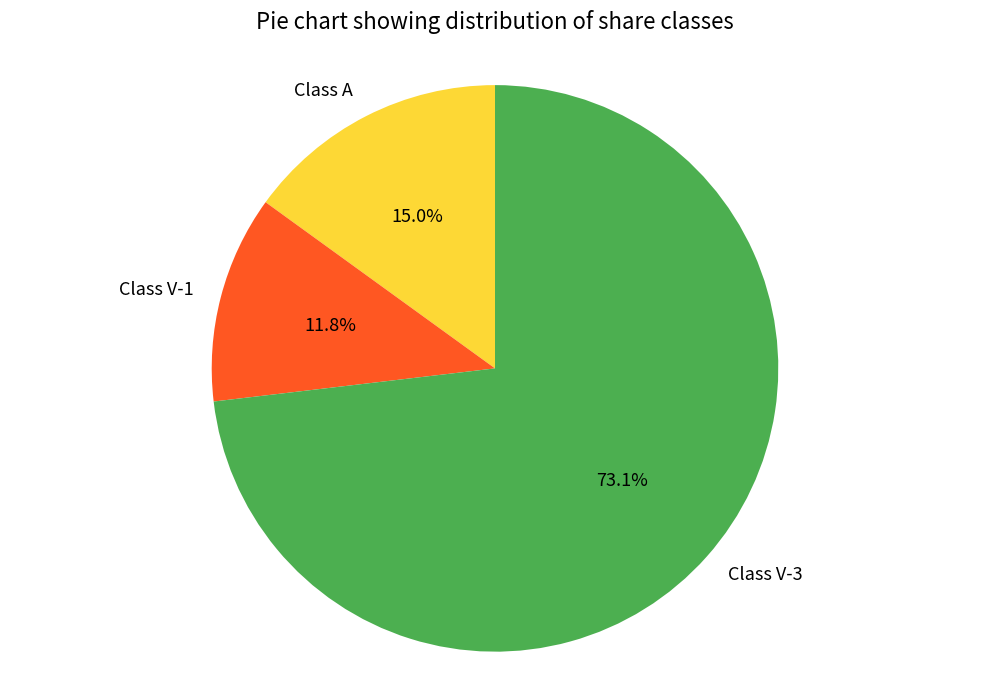

What is the ratio of the value at Class V-1 to the value at Class A?

0.8